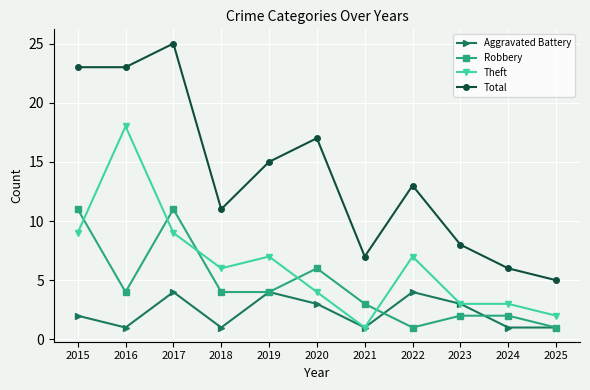

How many values in the Total series are below 13?

5